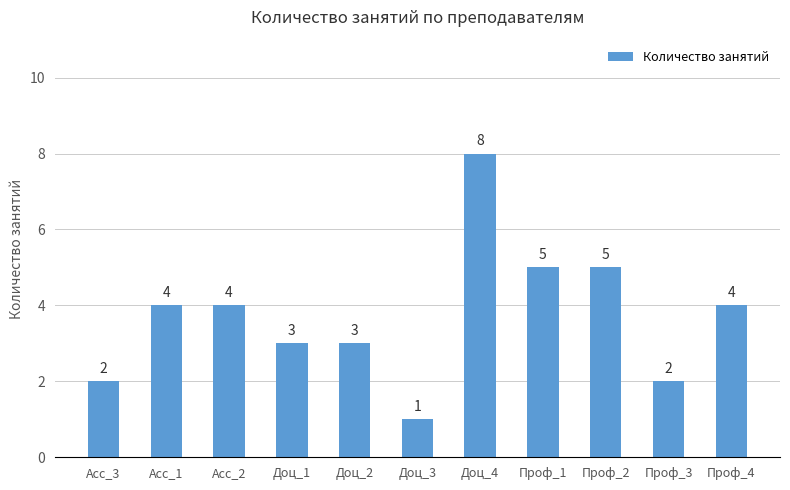

How many bars are there in total?

11